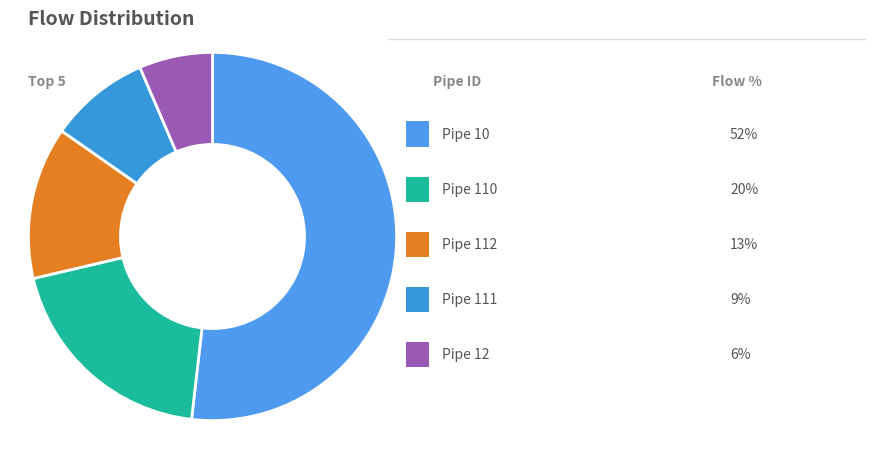

How many slices are in this pie chart?

5